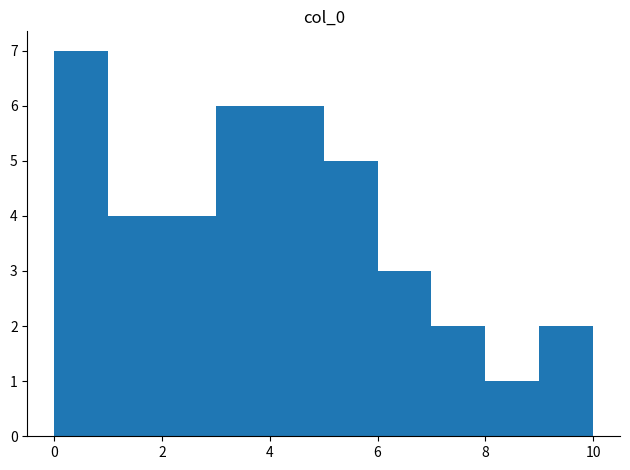

Reading left to right, transcribe this chart: for each bar, give the range it covers on the x-axis and its height. The values are not printed on the chart, so give them approximately, as read against the axis.

0 to 1: 7
1 to 2: 4
2 to 3: 4
3 to 4: 6
4 to 5: 6
5 to 6: 5
6 to 7: 3
7 to 8: 2
8 to 9: 1
9 to 10: 2